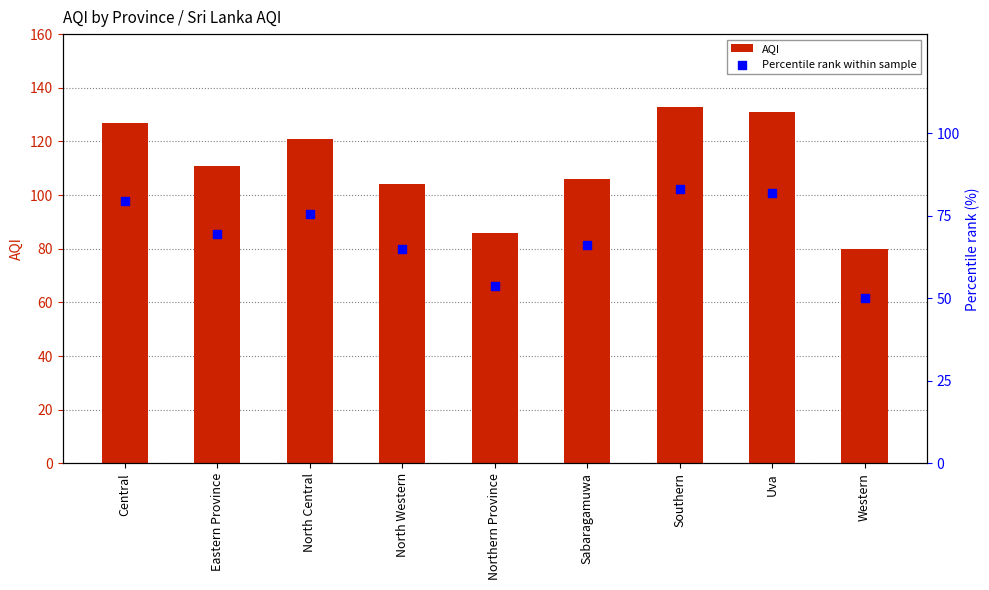

What are all the series names shown in the legend?

AQI, Percentile rank within sample